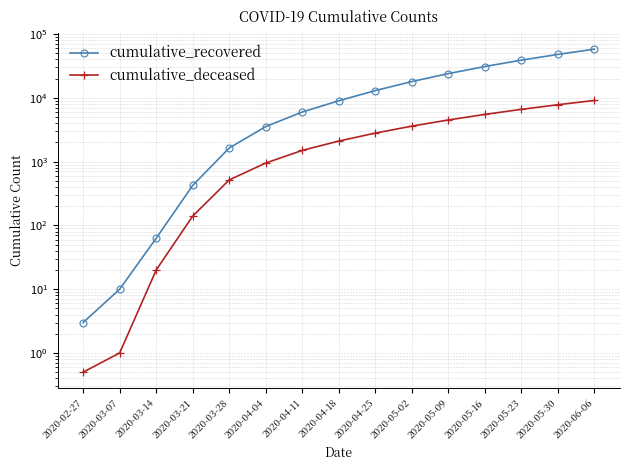

Reading left to right, list all the values displayed in this chart.

cumulative_recovered: 3.0	10.0	63.0	424.0	1636.0	3542.0	6000.0	9000.0	13000.0	18000.0	24000.0	31000.0	39000.0	48000.0	58000.0
cumulative_deceased: 0.5	1.0	20.0	140.0	517.0	950.0	1500.0	2100.0	2800.0	3600.0	4500.0	5500.0	6600.0	7800.0	9100.0